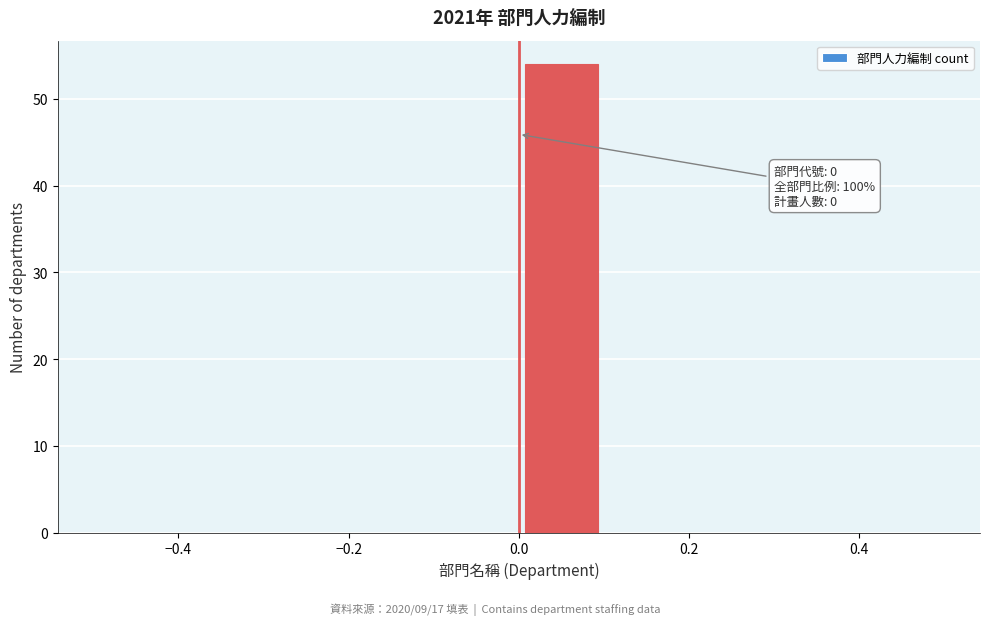

Which range on the x-axis has the tallest bar?

0.0 to 0.1